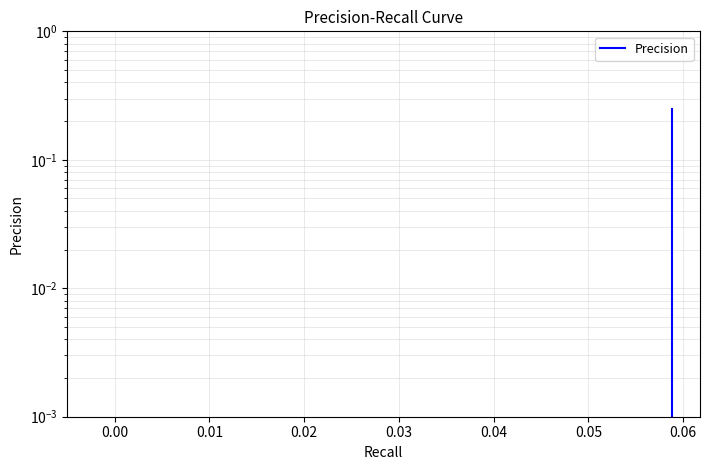

Is it true that the value at 0.00 is 0.0?

True